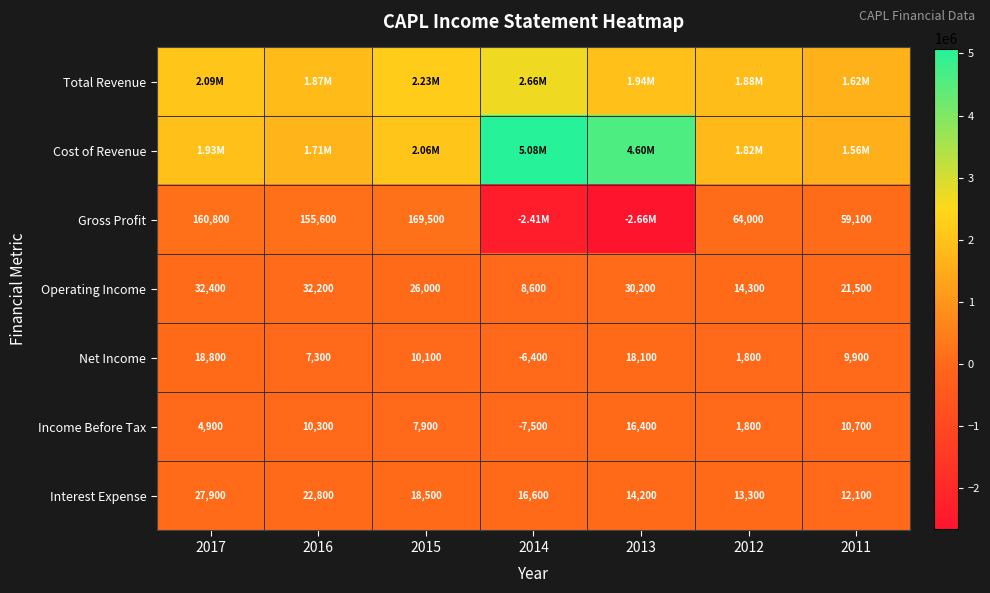

True or false: Net Income has a value of 1800 at 2012.

True